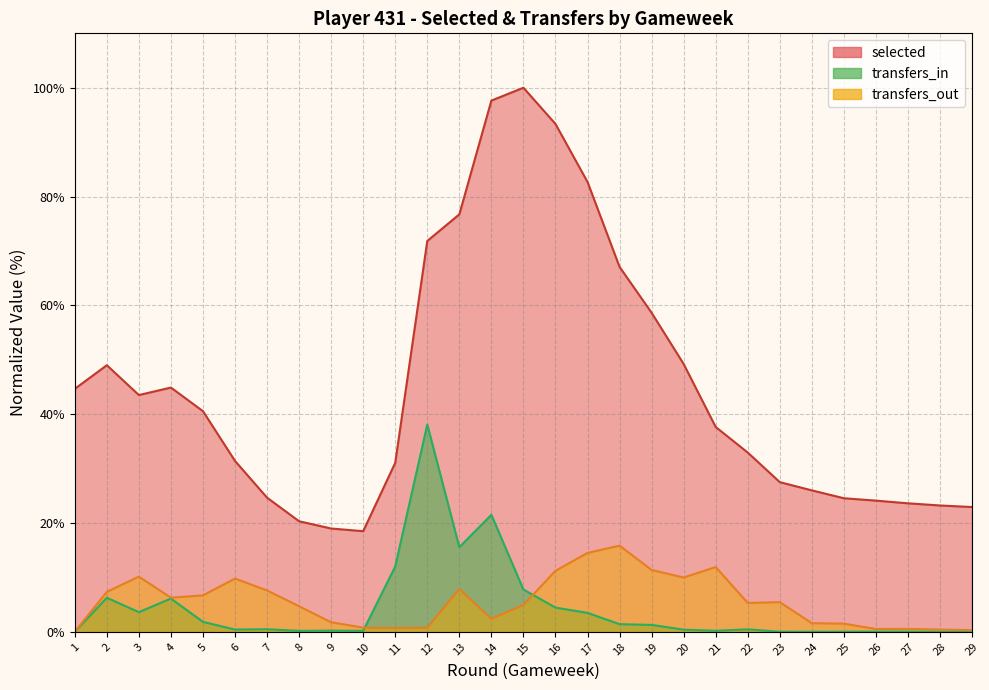

True or false: selected and transfers_in cross at least once.

False